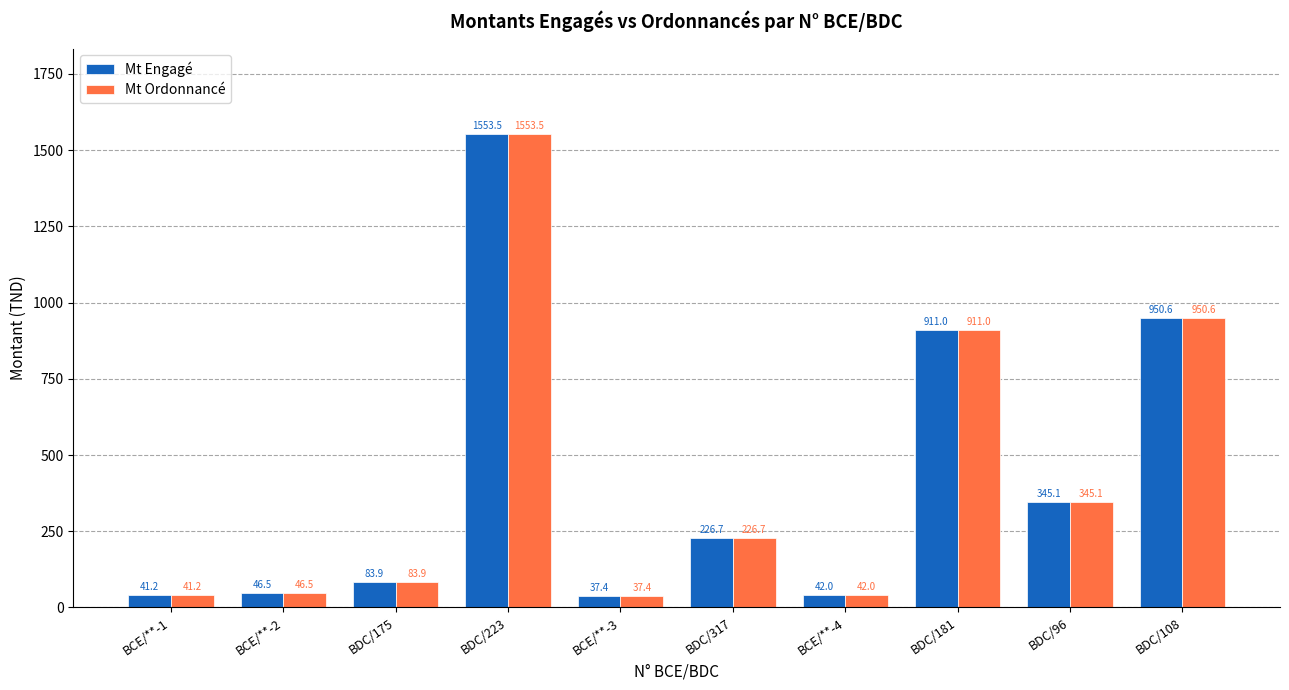

What are all the series names shown in the legend?

Mt Engagé, Mt Ordonnancé